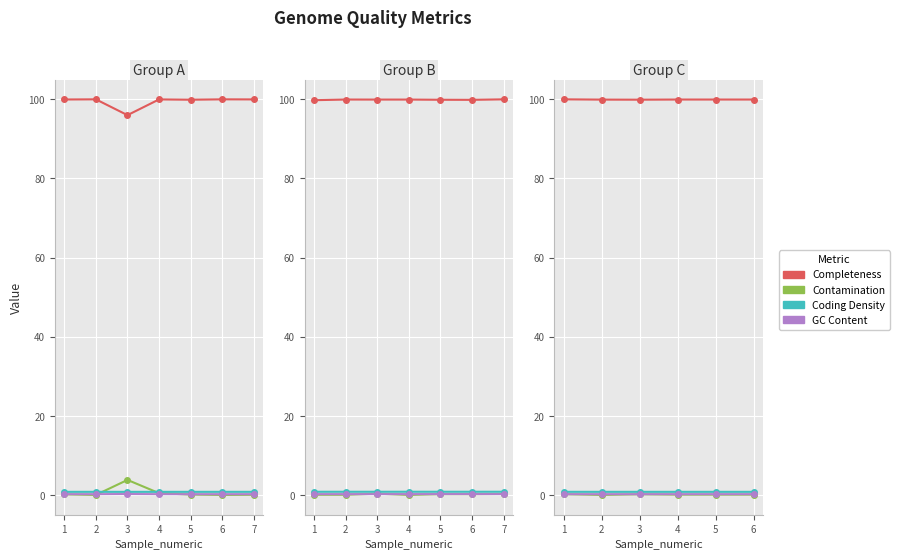

True or false: Contamination has more than 2 points higher than both neighbors.

False